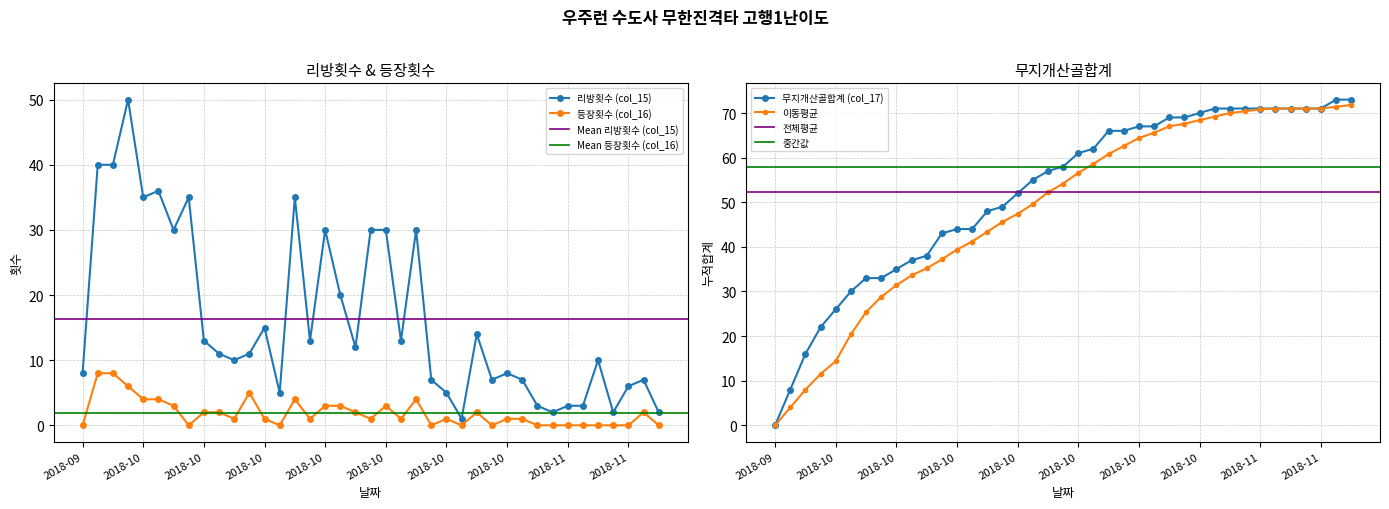

How many data points does each series have?

39